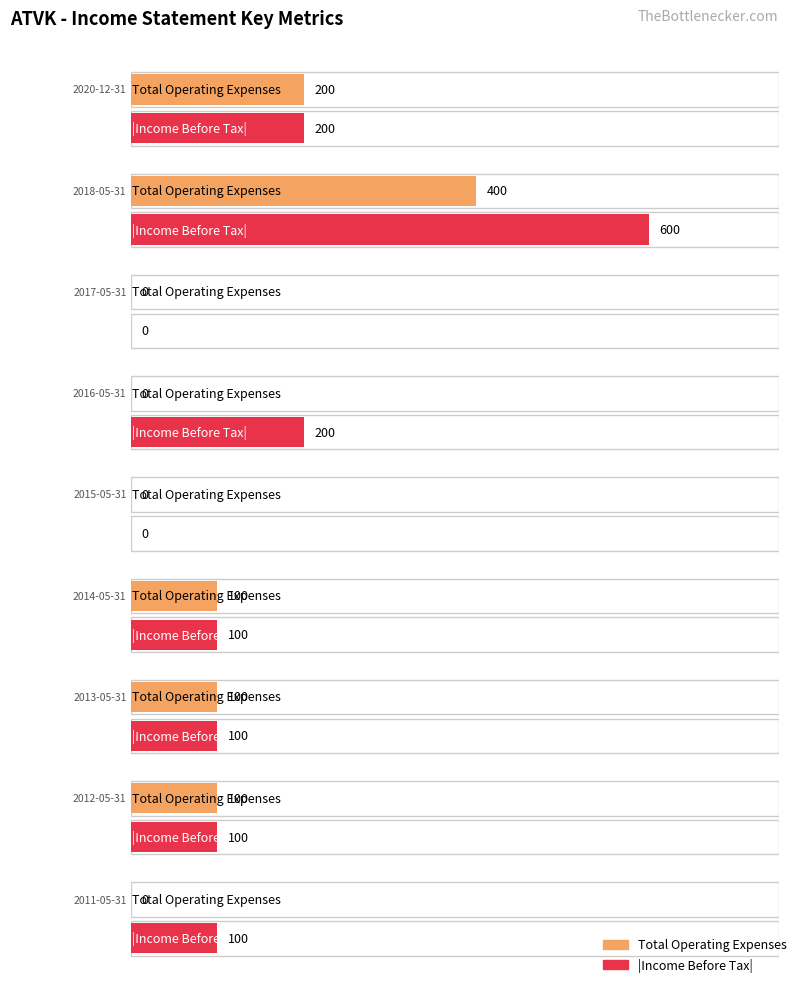

What is the label of the 4th bar from the left?

2016-05-31